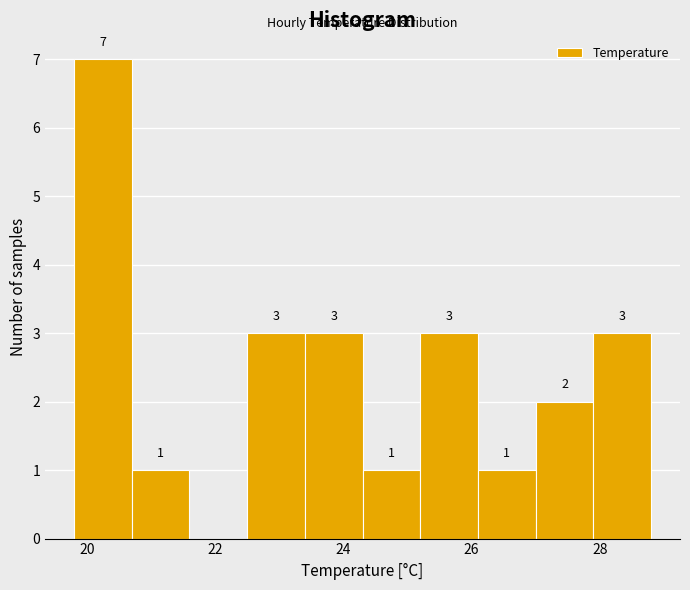

Over which range of the x-axis is the bar tallest?

19.8 to 20.7